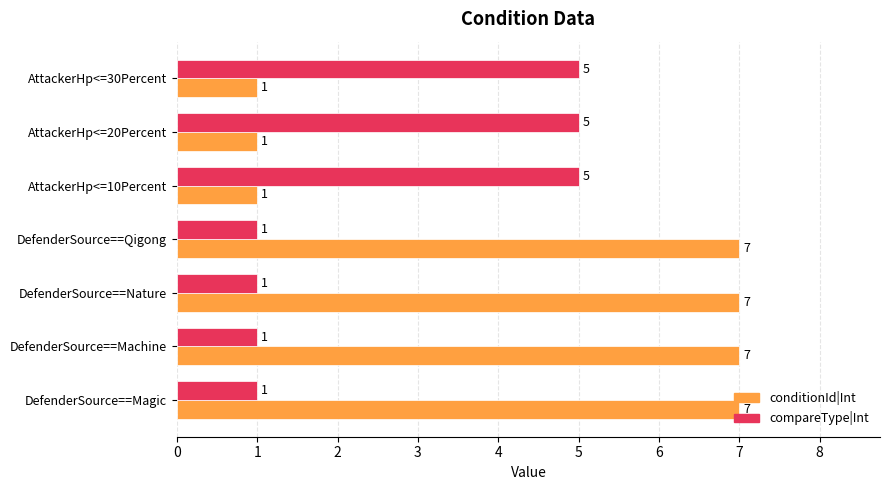

What is the sum of all compareType|Int values?

19